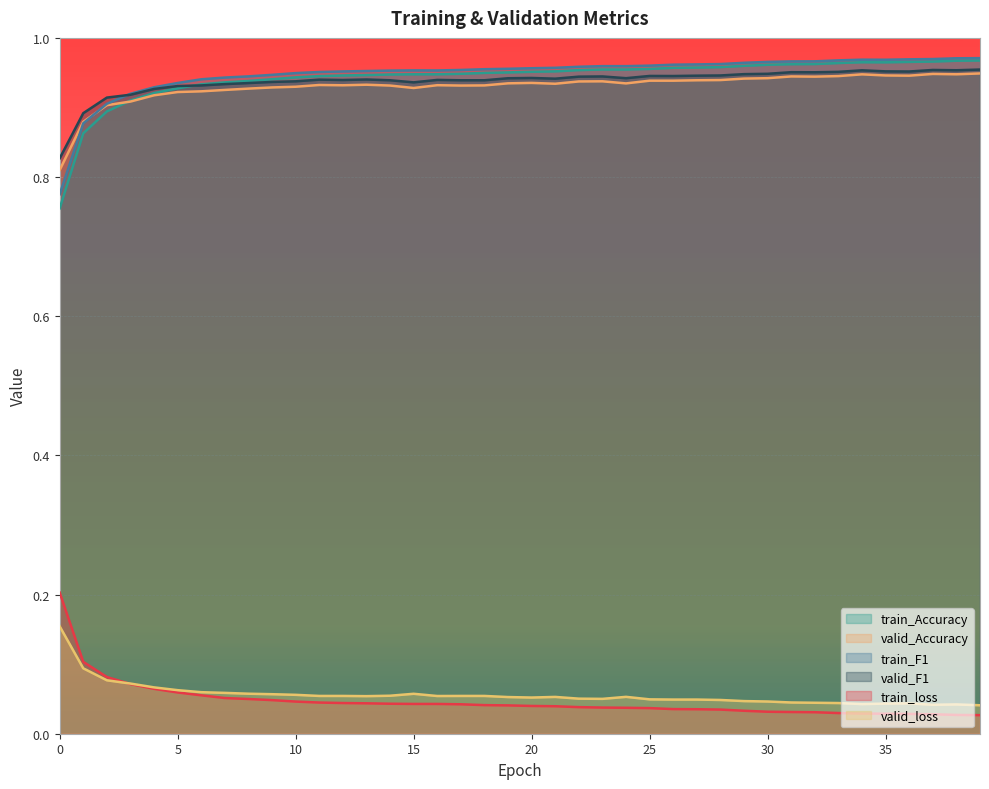

True or false: train_loss and train_F1 intersect in this chart.

False